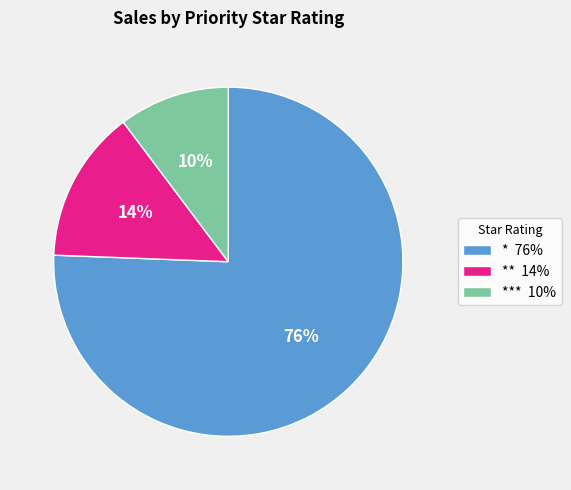

True or false: * 76% accounts for 76% of the total.

True